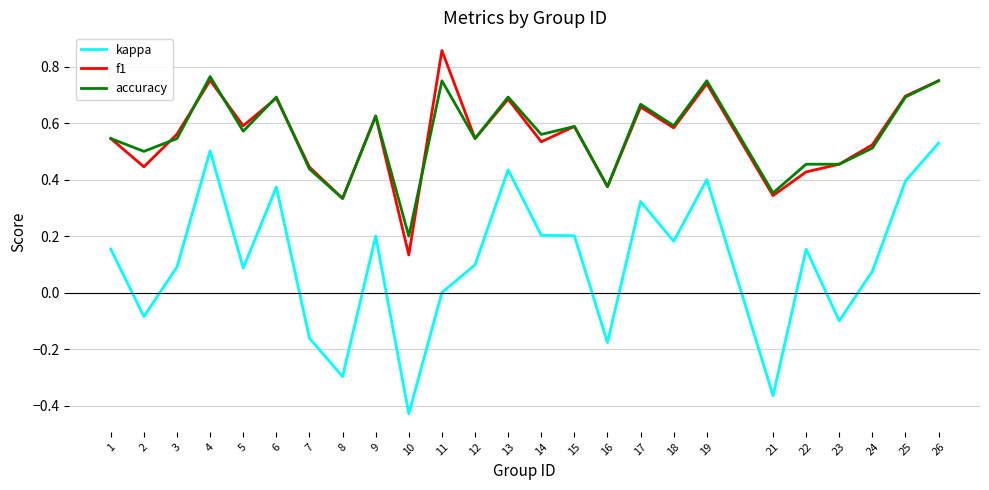

True or false: accuracy and kappa intersect in this chart.

False